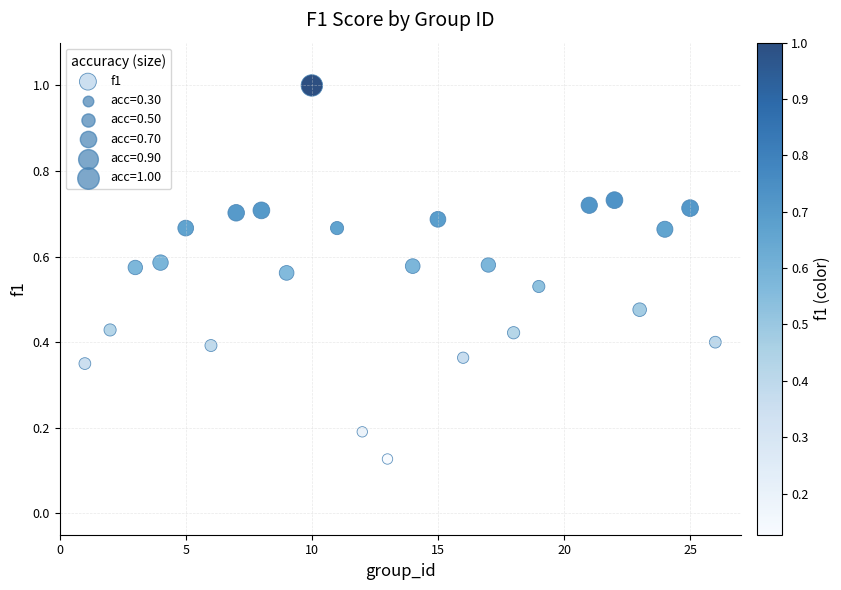

What is the range of X values (max minus min)?

25.0